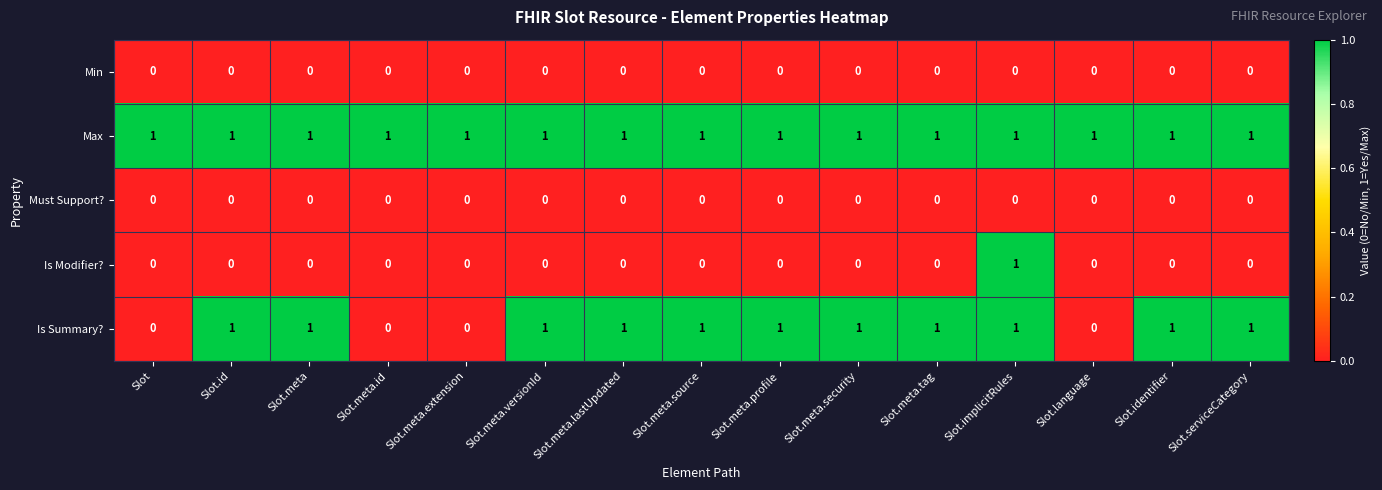

At how many categories does at least one series exceed 0?

15